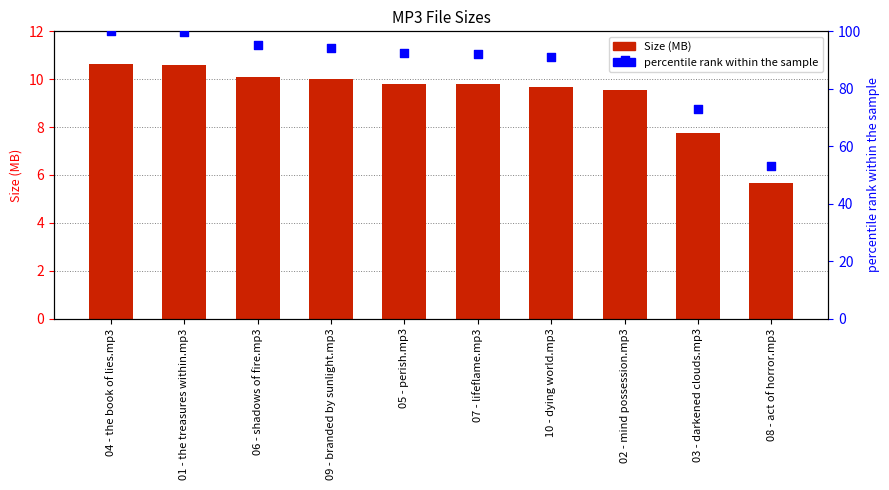

Which series reaches the maximum Y coordinate?

percentile rank within the sample